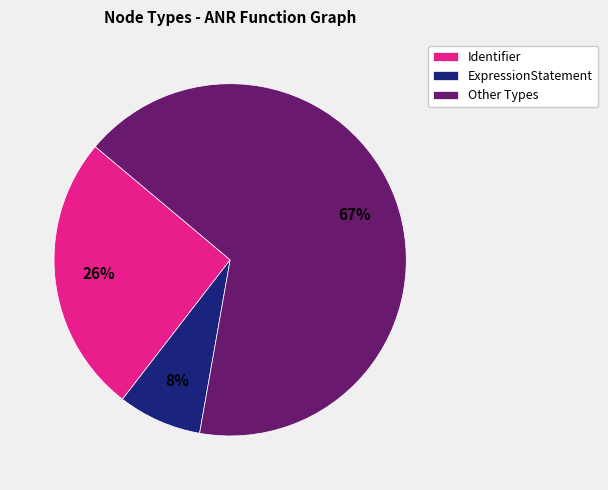

Between ExpressionStatement and Identifier, which is larger?

Identifier